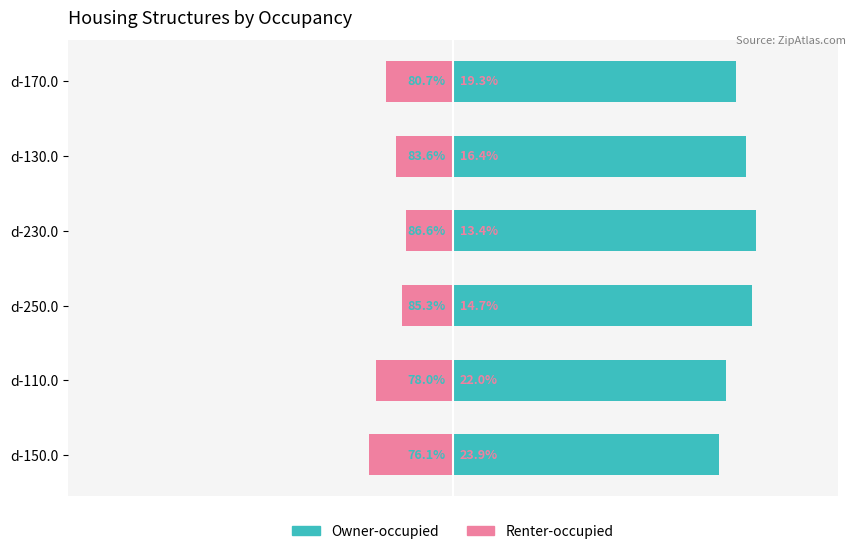

The value of Owner-occupied at d-150.0 is 76.1. True or false?

True